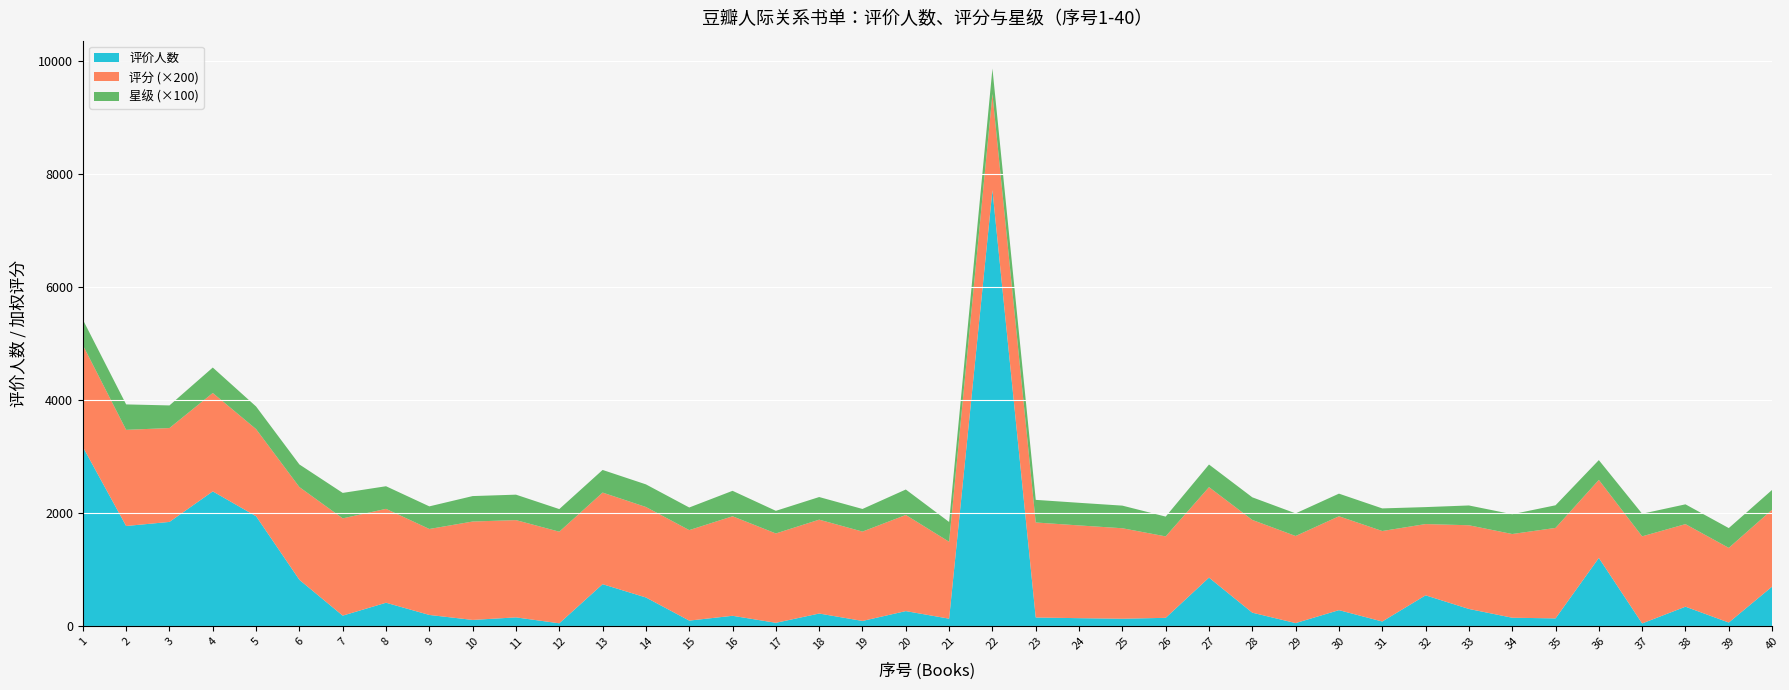

Reading right to left, transcribe all the data shown in this chart.

评价人数: 40=698.0	39=63.0	38=343.0	37=47.0	36=1205.0	35=136.0	34=148.0	33=303.0	32=544.0	31=81.0	30=282.0	29=53.0	28=237.0	27=857.0	26=146.0	25=130.0	24=140.0	23=152.0	22=7709.0	21=131.0	20=265.0	19=91.0	18=222.0	17=58.0	16=182.0	15=97.0	14=506.0	13=741.0	12=49.0	11=154.0	10=109.0	9=197.0	8=413.0	7=185.0	6=818.0	5=1943.0	4=2382.0	3=1842.0	2=1770.0	1=3169.0
评分: 40=6.8	39=6.6	38=7.3	37=7.7	36=6.9	35=8.0	34=7.4	33=7.4	32=6.3	31=8.0	30=8.3	29=7.7	28=8.2	27=8.0	26=7.2	25=8.0	24=8.2	23=8.4	22=8.5	21=6.8	20=8.5	19=7.9	18=8.3	17=7.9	16=8.8	15=8.0	14=8.0	13=8.1	12=8.1	11=8.6	10=8.7	9=7.6	8=8.3	7=8.6	6=8.2	5=7.7	4=8.7	3=8.3	2=8.5	1=9.0
星级: 40=3.5	39=3.5	38=3.5	37=4.0	36=3.5	35=4.0	34=3.5	33=3.5	32=3.0	31=4.0	30=4.0	29=4.0	28=4.0	27=4.0	26=3.5	25=4.0	24=4.0	23=4.0	22=4.5	21=3.5	20=4.5	19=4.0	18=4.0	17=4.0	16=4.5	15=4.0	14=4.0	13=4.0	12=4.0	11=4.5	10=4.5	9=4.0	8=4.0	7=4.5	6=4.0	5=4.0	4=4.5	3=4.0	2=4.5	1=4.5